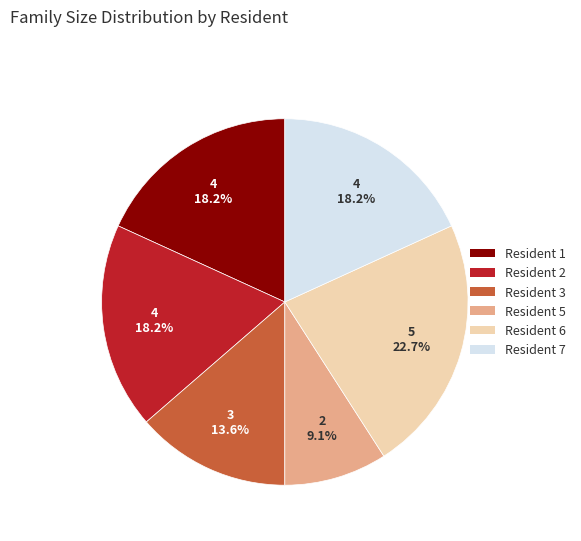

Which category has the smallest portion of the pie?

Resident 5